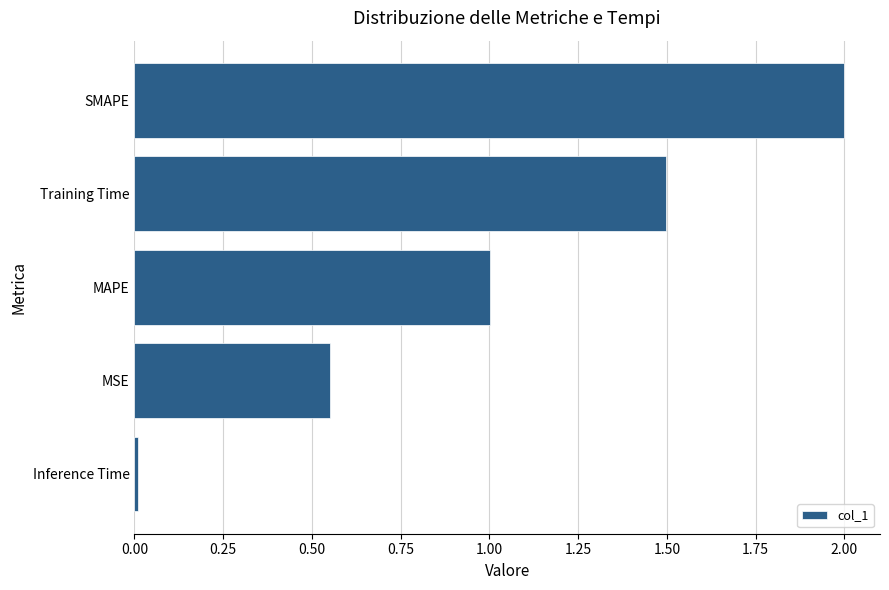

The chart shows a value of 1.2 at SMAPE. True or false?

False